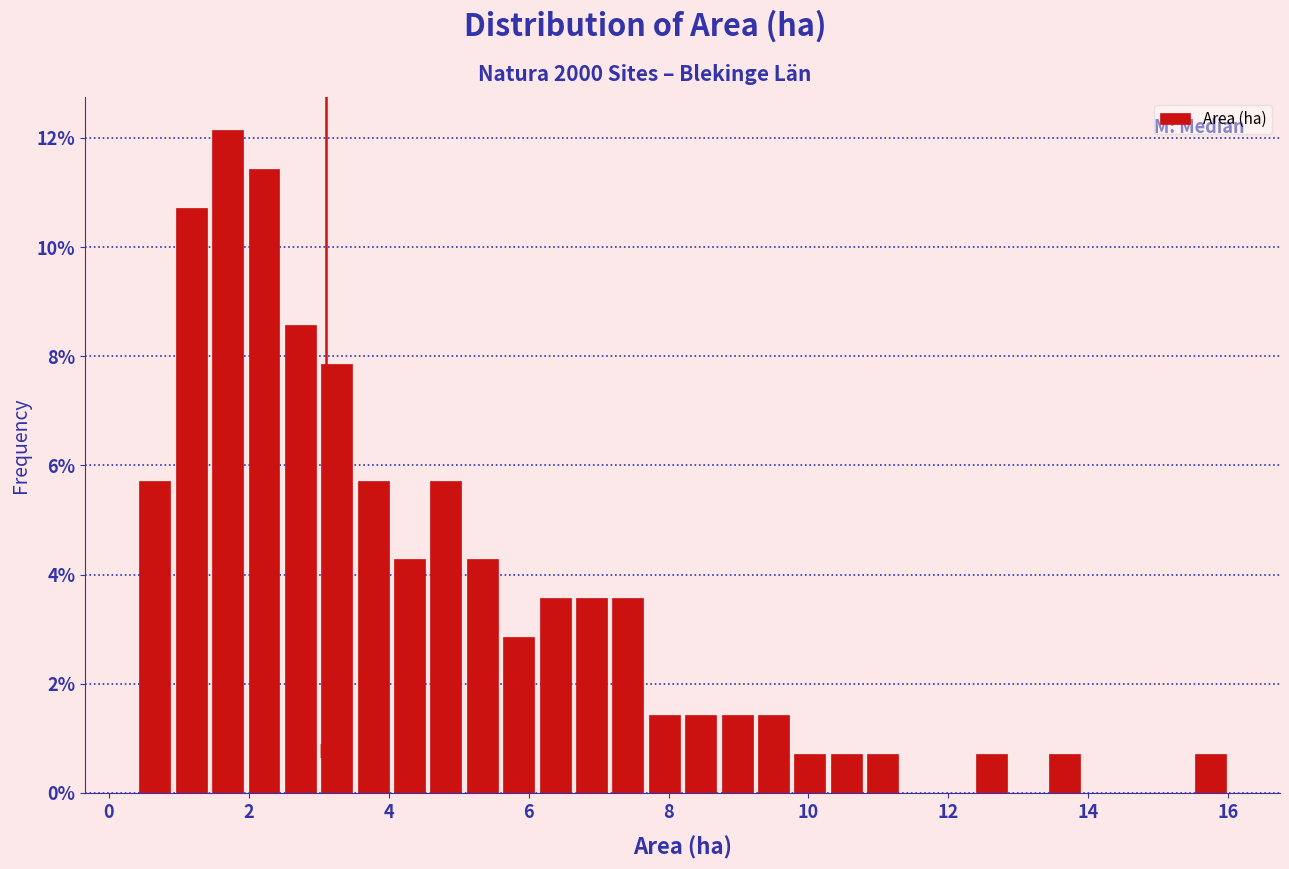

Around what value on the x-axis is the tallest bar? Give the approximate position of its centre, as read against the axis.

1.8